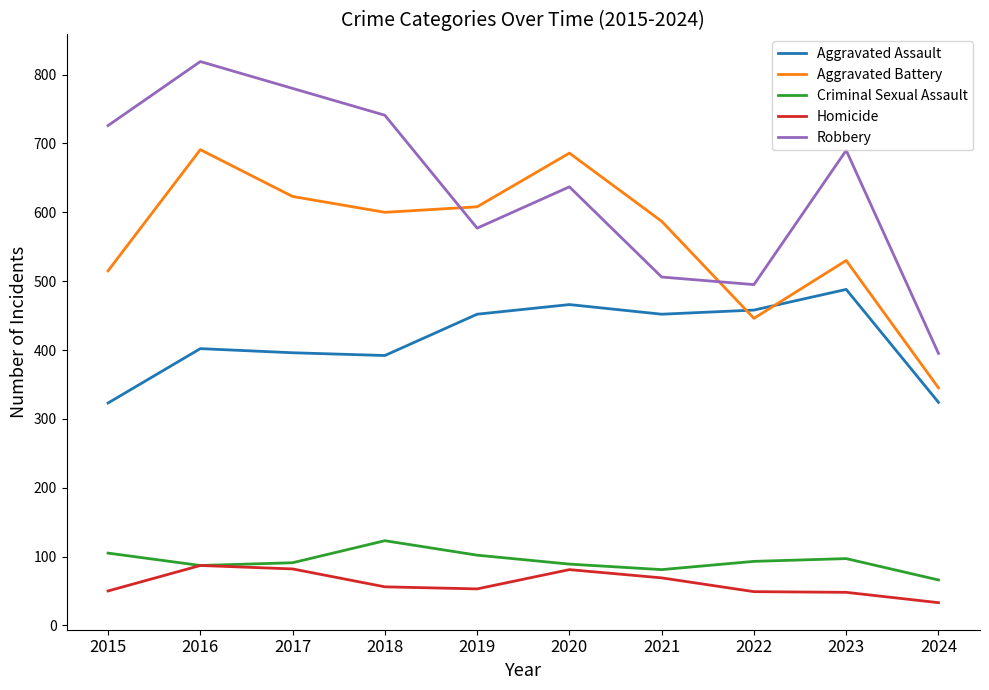

Which series has the widest spread of values?

Robbery